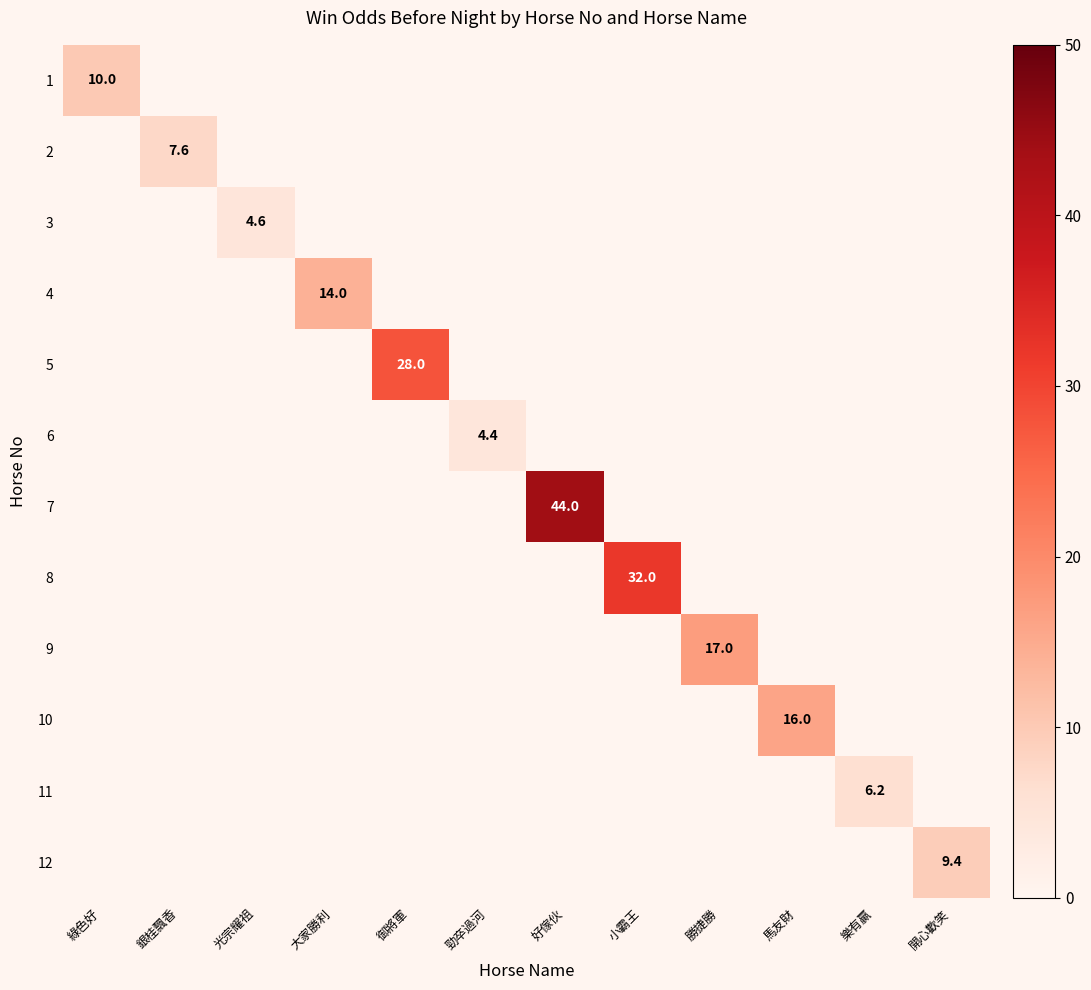

The 2 series shows 7.6 at 銀桂飄香. True or false?

True